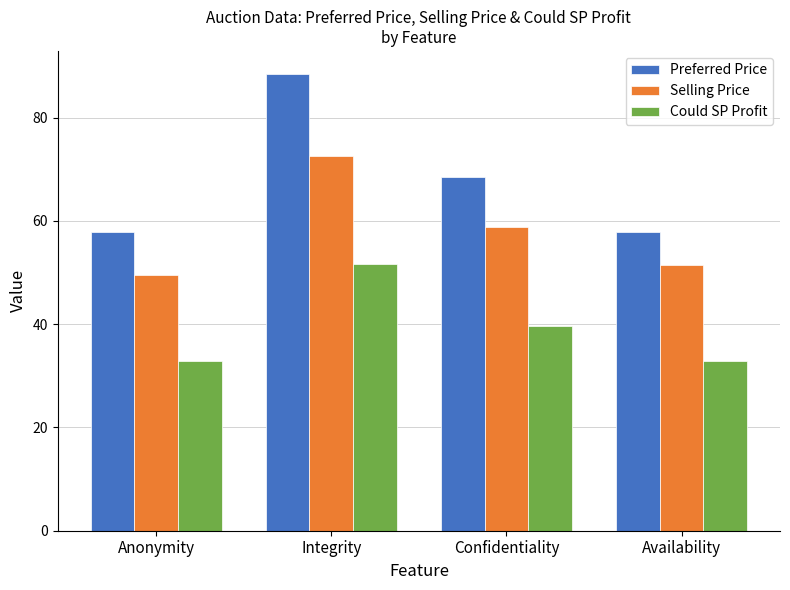

Is it true that Could SP Profit equals 32.9 at Anonymity?

True